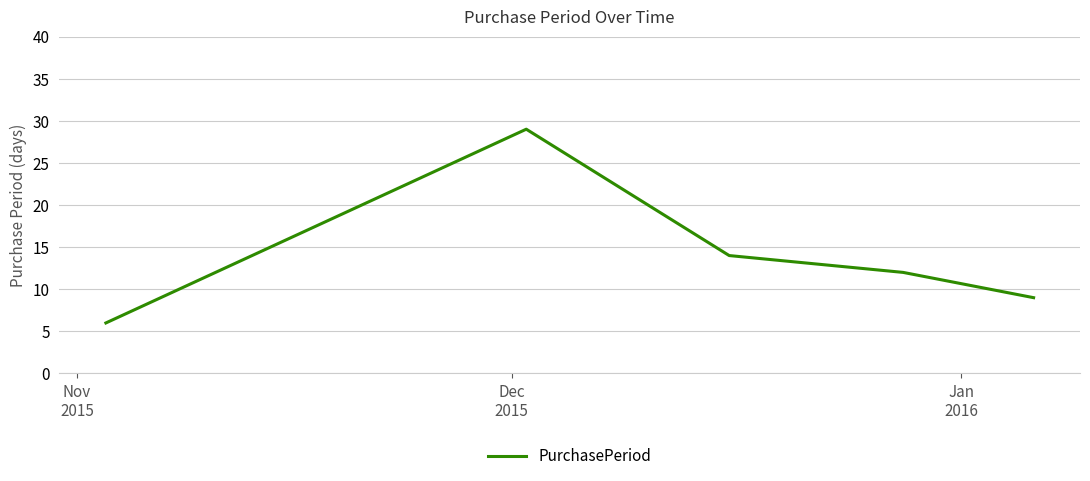

What is the sum of all values?

70